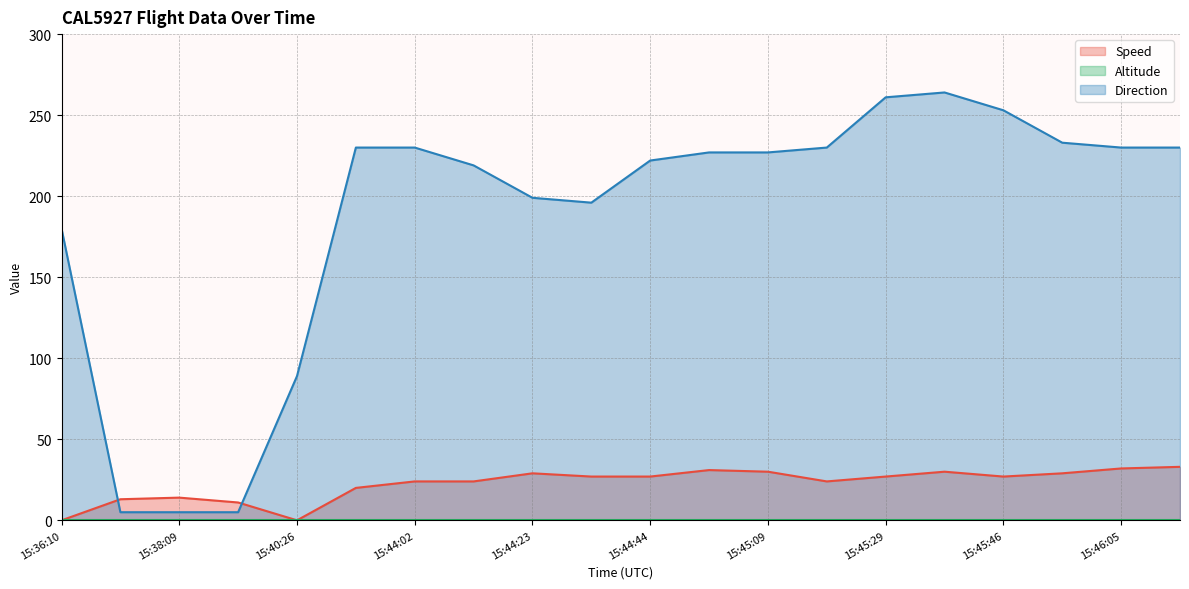

What is the label of the 3rd point from the right?

15:45:56